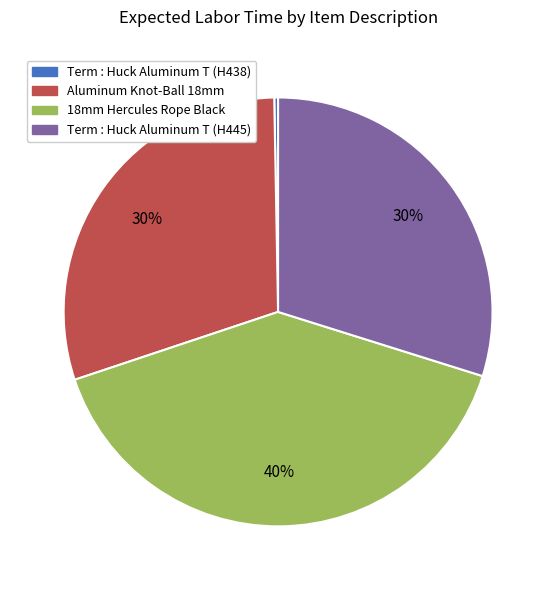

Which slice is the smallest?

Term : Huck Aluminum T (H438)